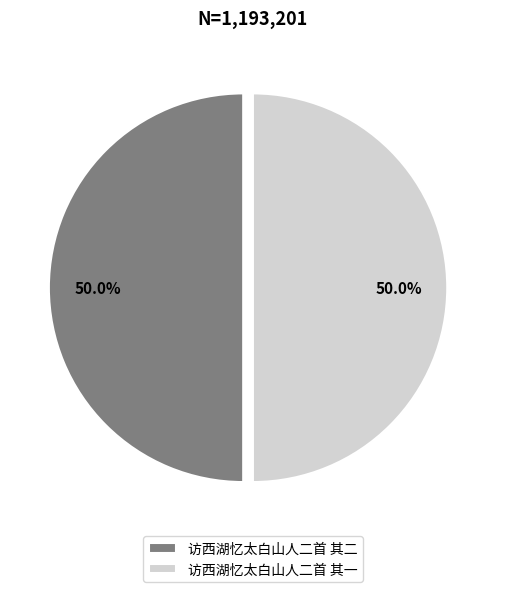

What is the total percentage of 访西湖忆太白山人二首 其一 and 访西湖忆太白山人二首 其二?

100.0%